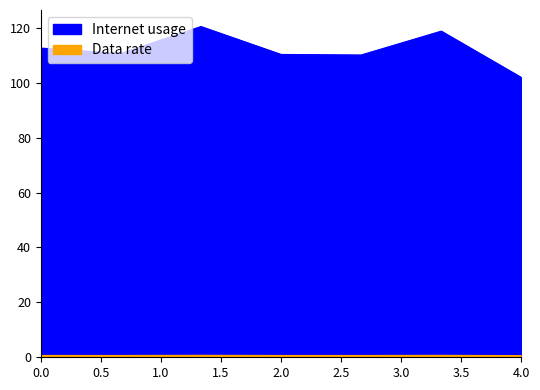

Reading left to right, list all the values displayed in this chart.

Internet usage: 112.7	110.7	120.5	110.3	110.1	118.8	101.9
Data rate: 0.7	0.7	0.7	0.7	0.7	0.7	0.6